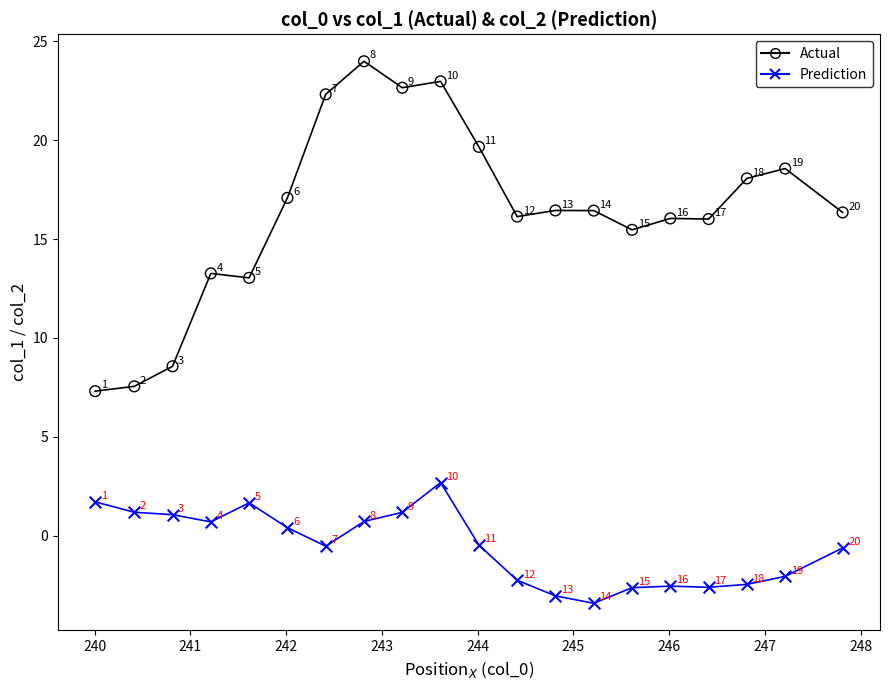

What is the X range (max minus min) for the scatter plot?

7.8